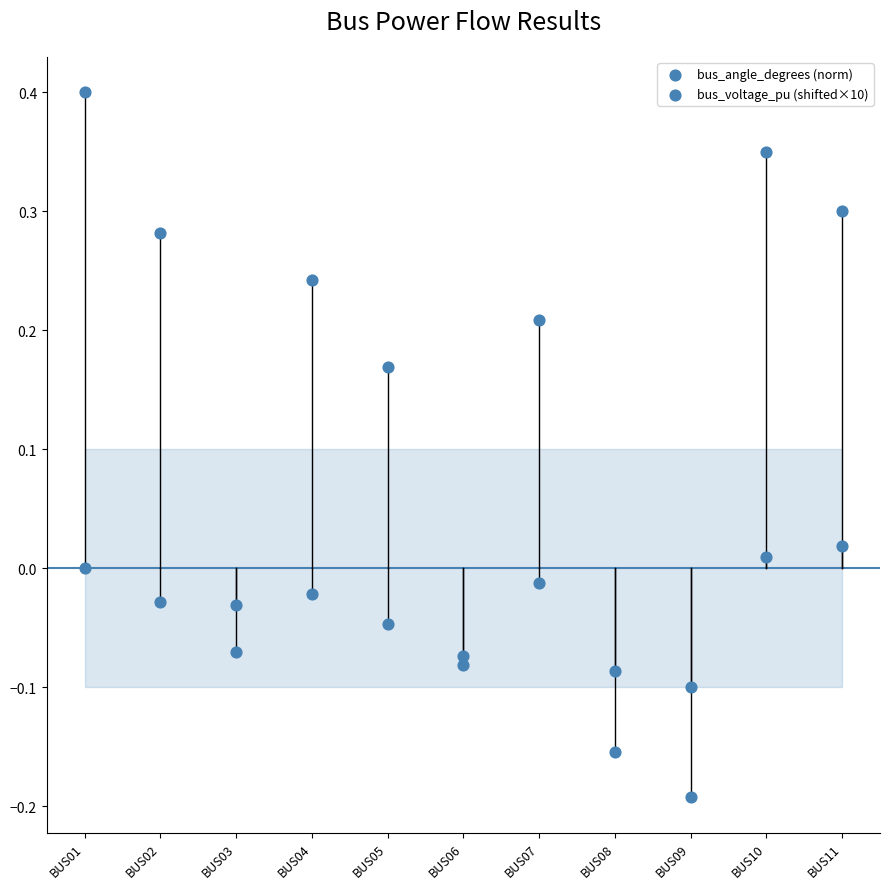

How many points are shown in the scatter plot?

22